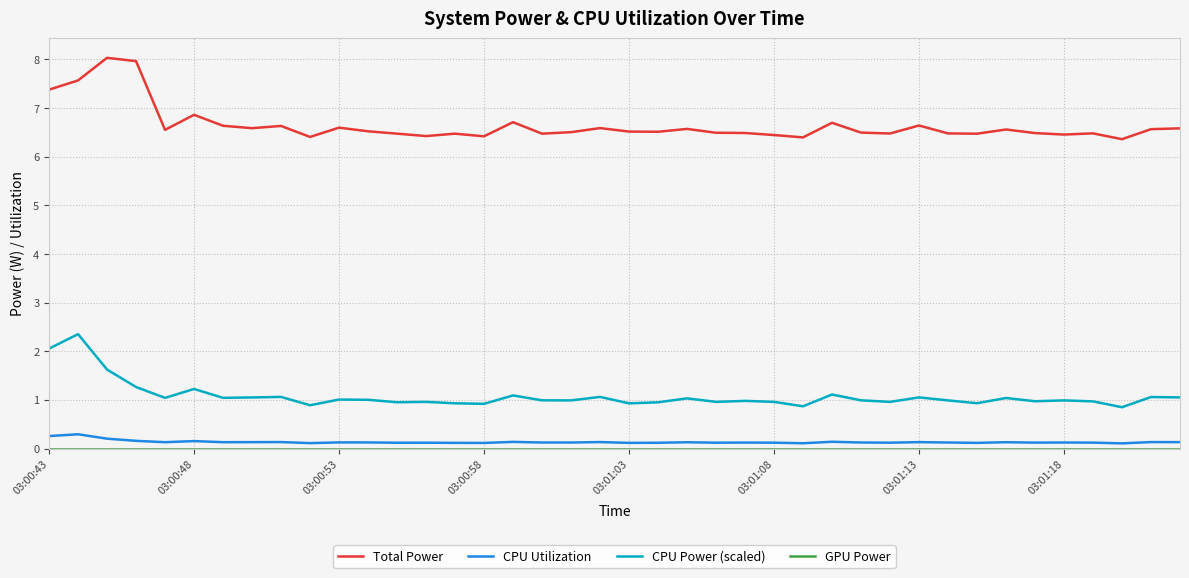

True or false: CPU Utilization and Total Power cross at least once.

False